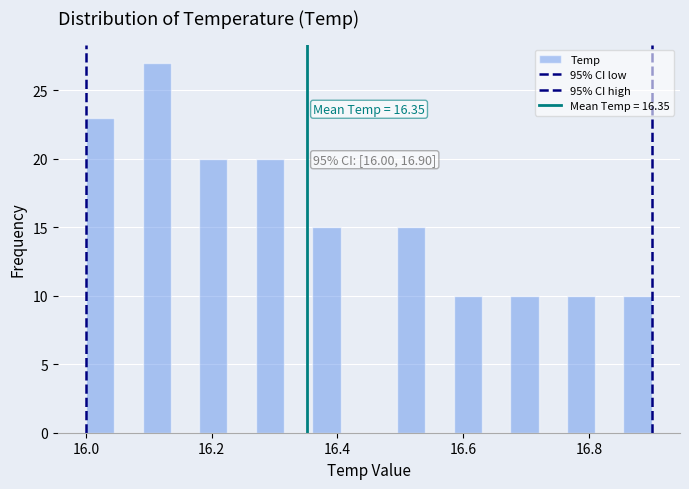

Read against the x-axis, roughly where is the centre of the tallest bar?

16.12